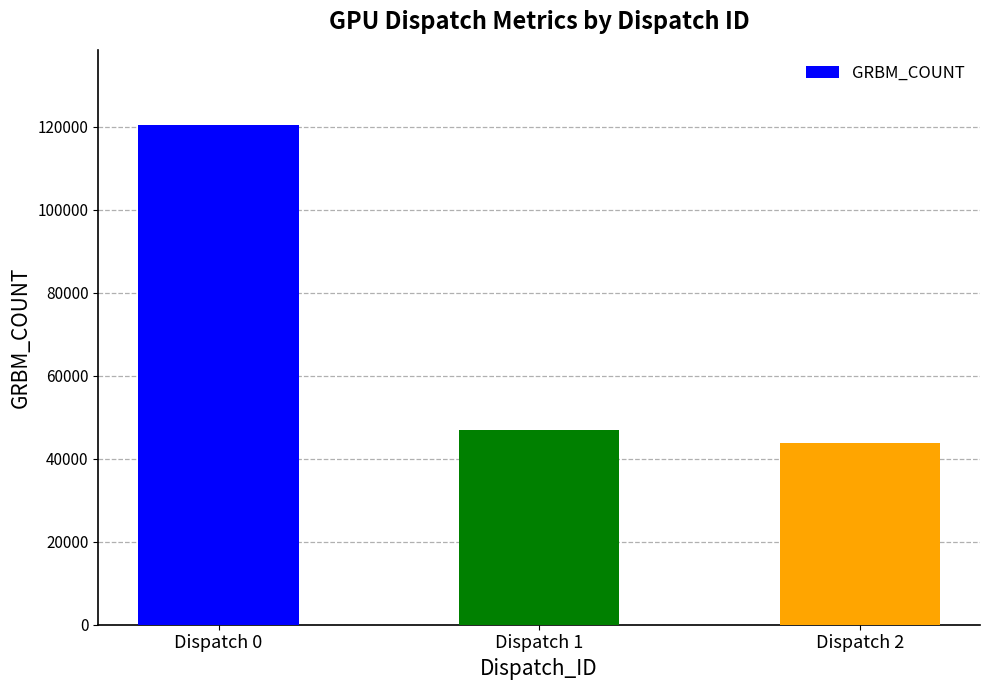

Rank the categories by value from lowest to highest.

Dispatch 2, Dispatch 1, Dispatch 0